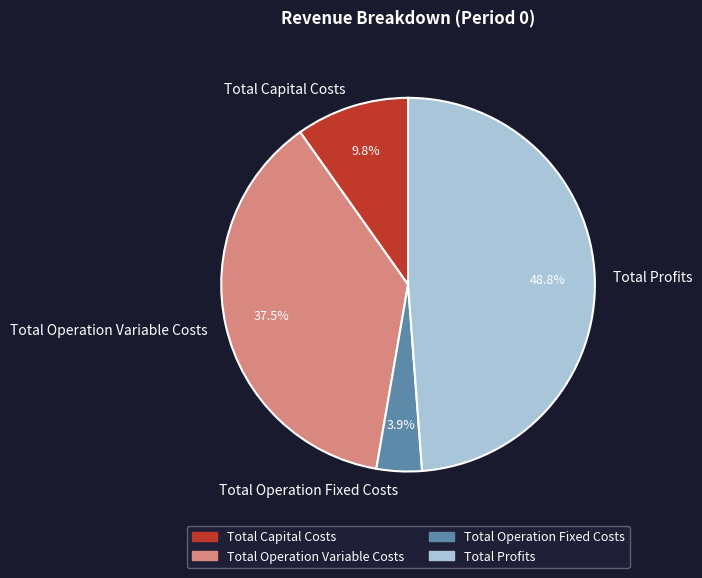

What percentage is the Total Operation Fixed Costs slice, to the nearest percent?

4%